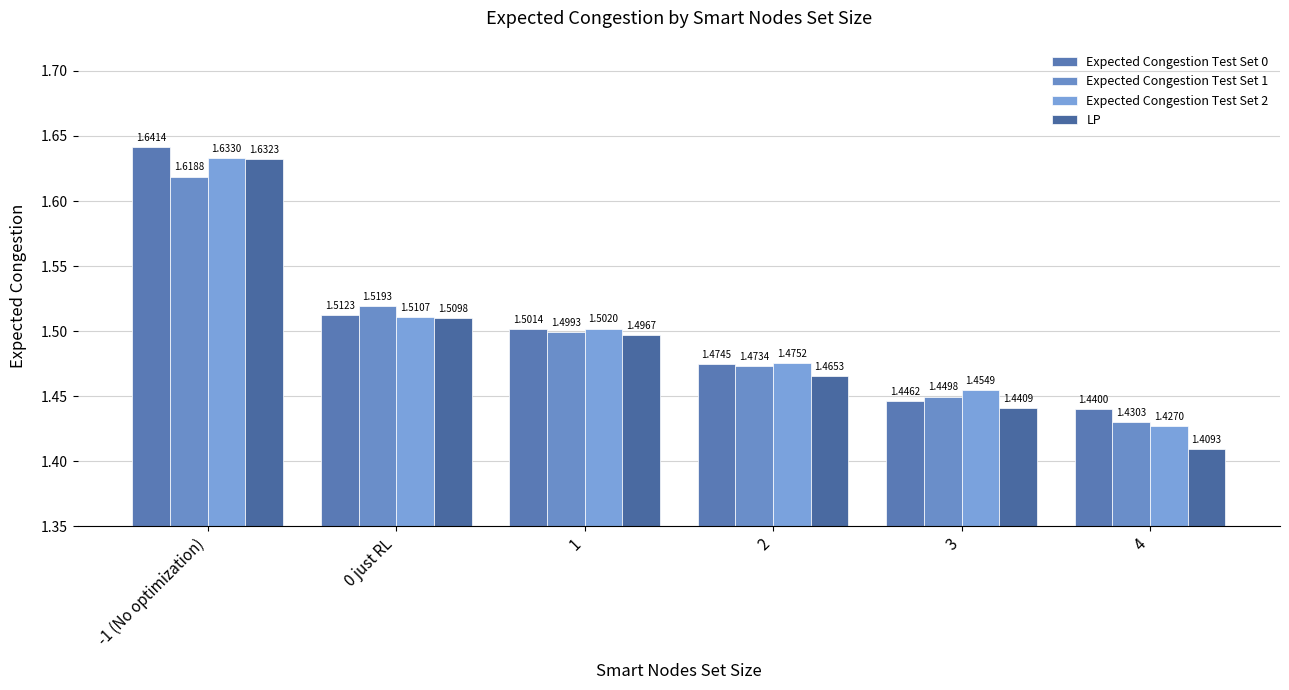

Rank the series by their average value, from lowest to highest.

LP, Expected Congestion Test Set 1, Expected Congestion Test Set 2, Expected Congestion Test Set 0